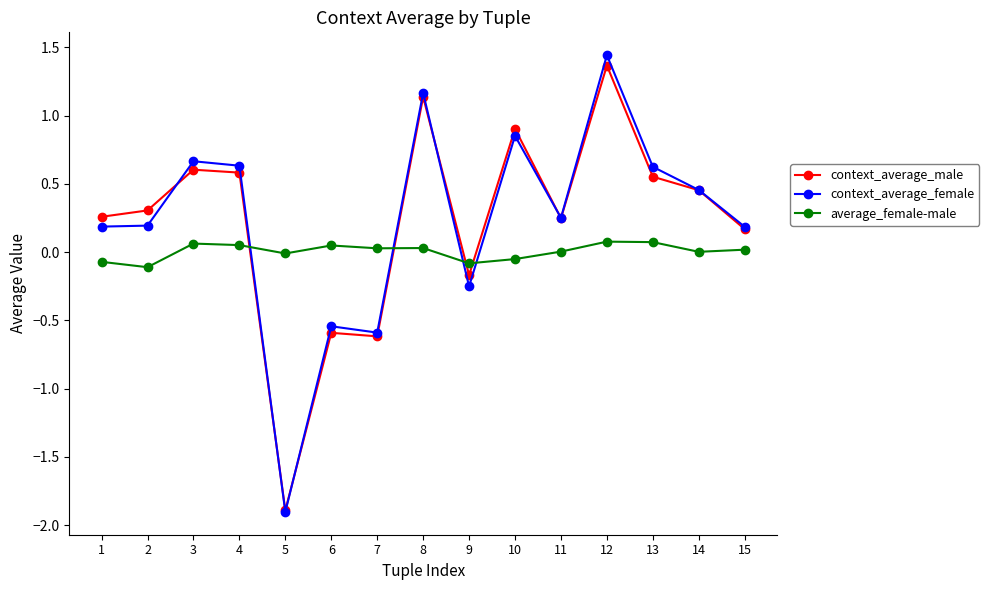

Is the value of average_female-male at 7 greater than the value of context_average_female at 11?

No